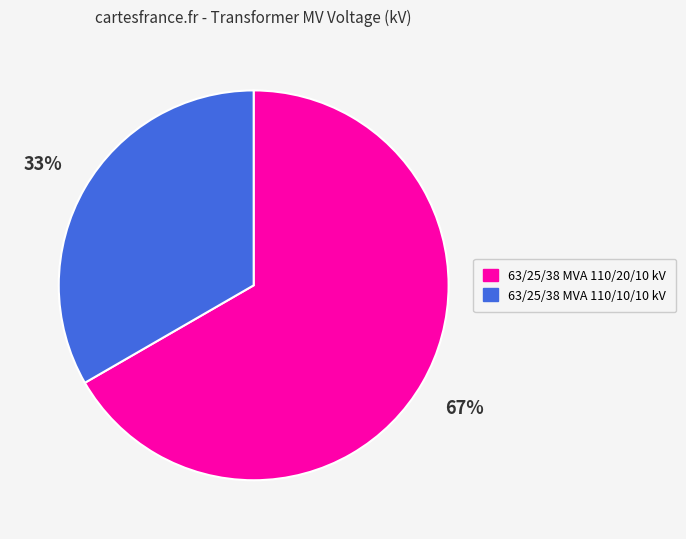

To the nearest percent, what percentage of the pie is 63/25/38 MVA 110/20/10 kV?

67%